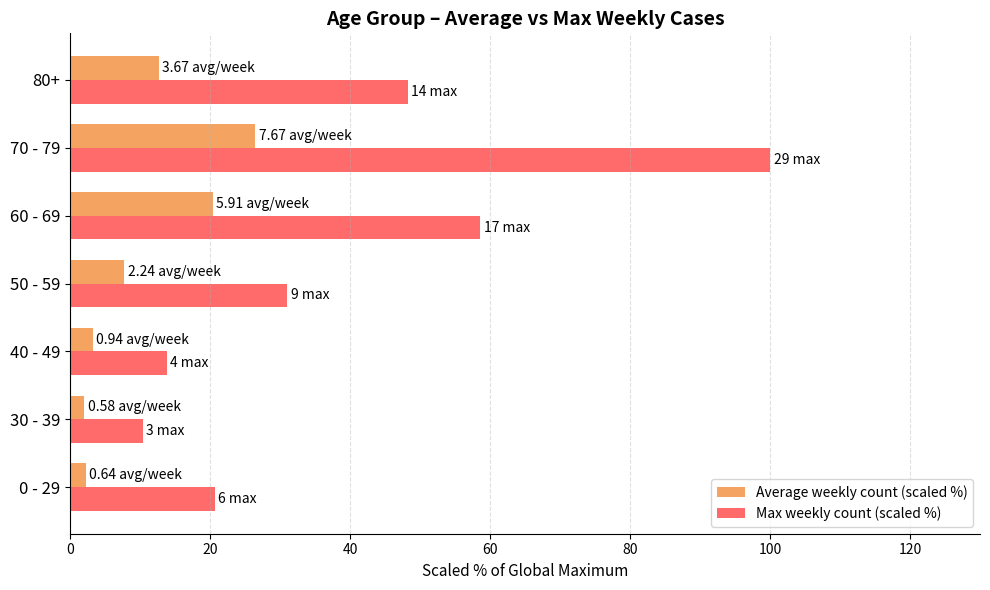

What are all the series names shown in the legend?

Average weekly count (scaled %), Max weekly count (scaled %)